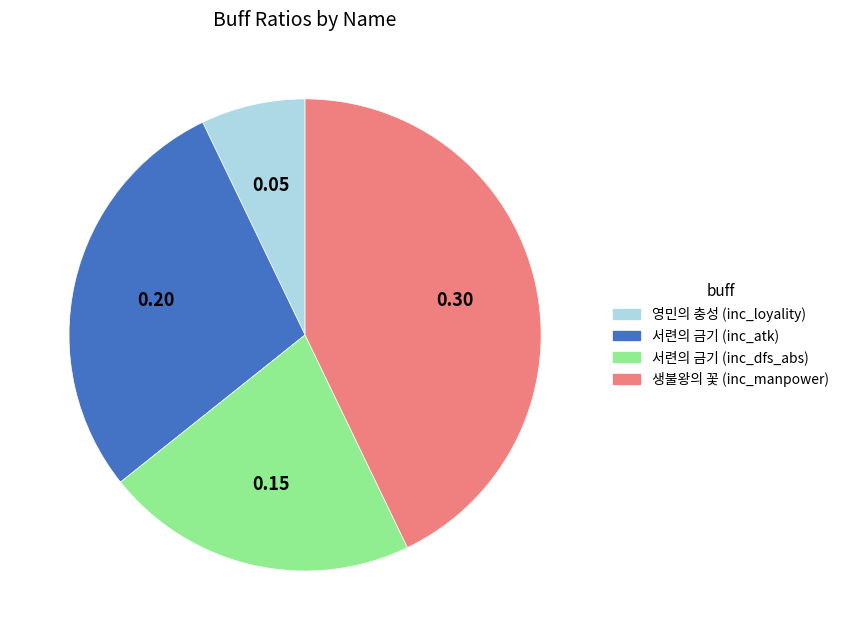

Is there any slice that represents more than half of the pie?

No